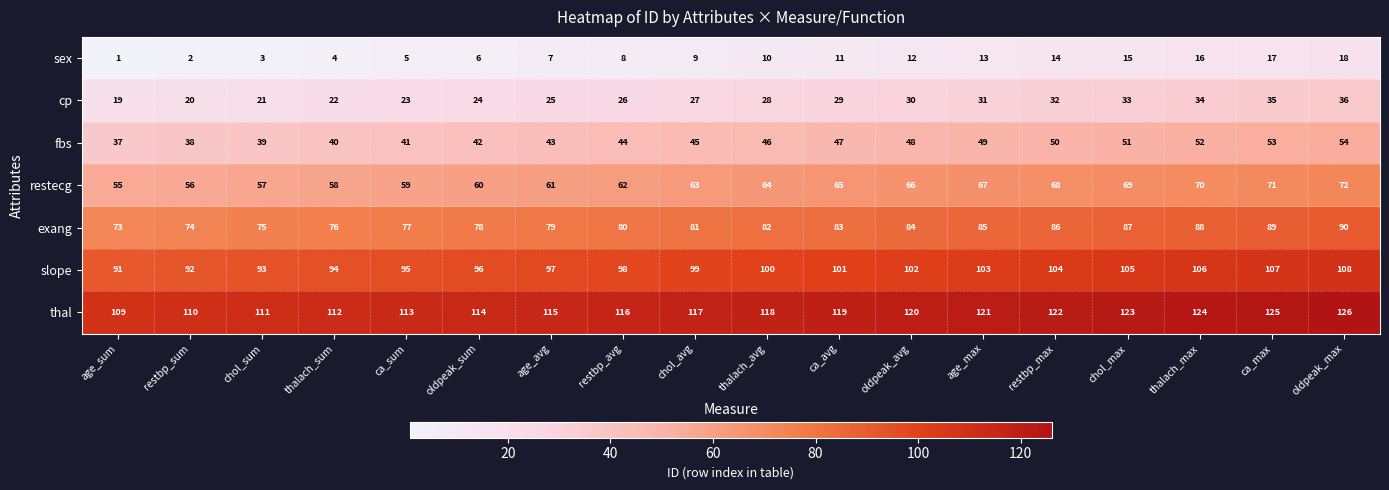

What is the spread (max minus min) of values at age_max?

108